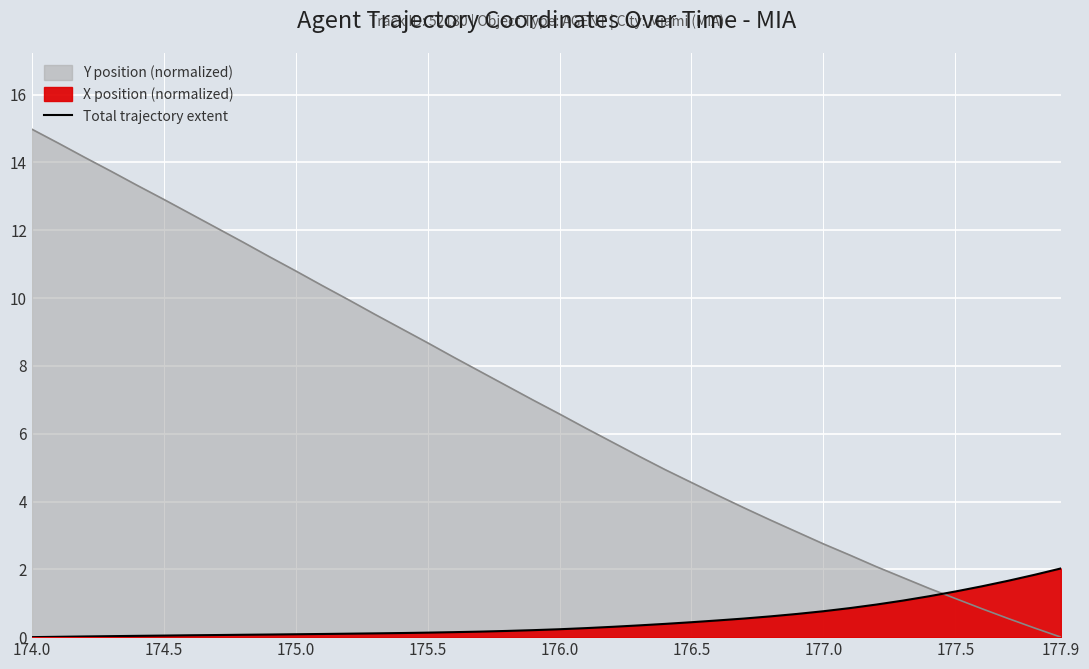

What is the difference between the second highest and minimum values?

1.8